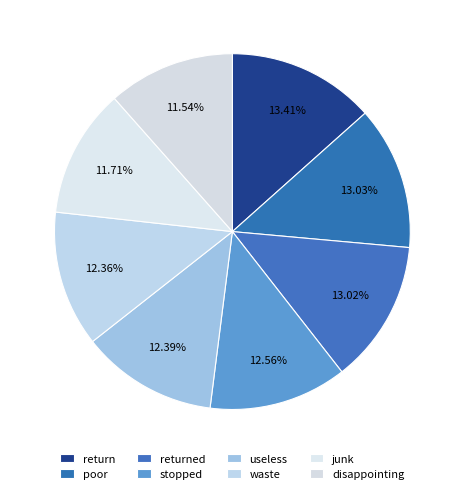

The waste slice represents 4% of the pie. True or false?

False